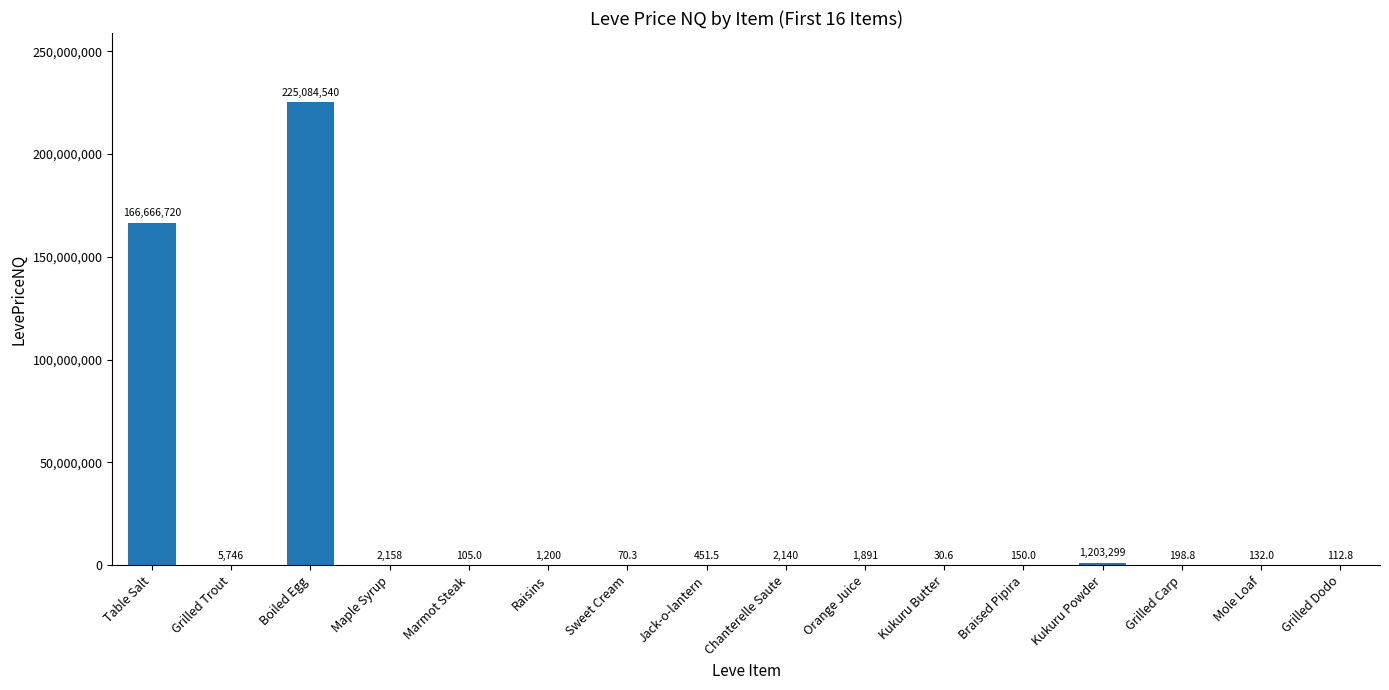

The value at Table Salt is 166666720.0. True or false?

True